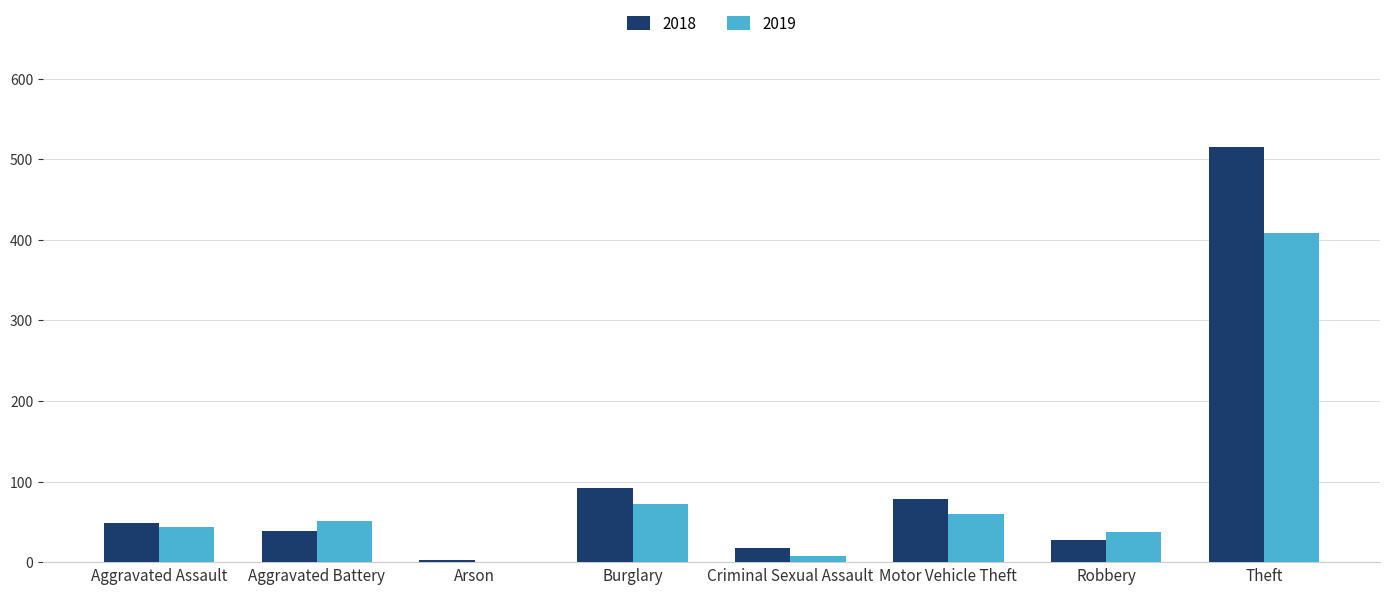

How many data points does each series have?

8